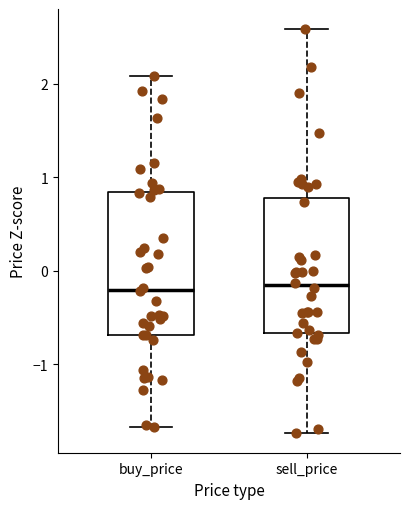

Where does the lower whisker of the box for buy_price end on the y-axis? The values are not printed on the chart, so give them approximately, as read against the axis.

-1.7